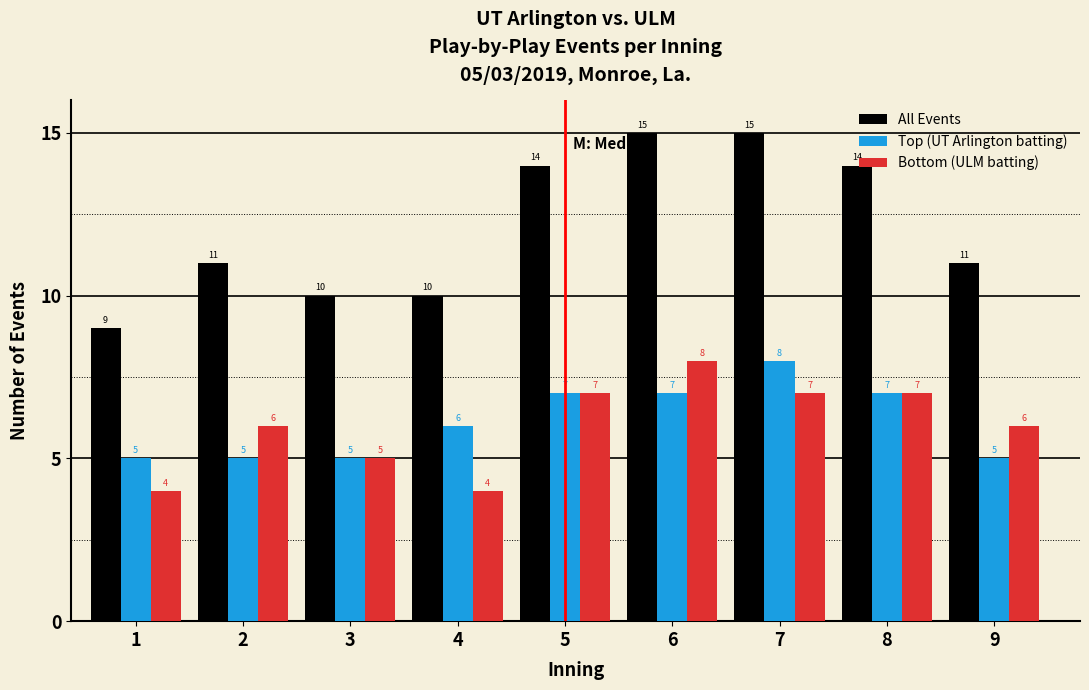

At which label is Top (UT Arlington batting) closest to 6?

4